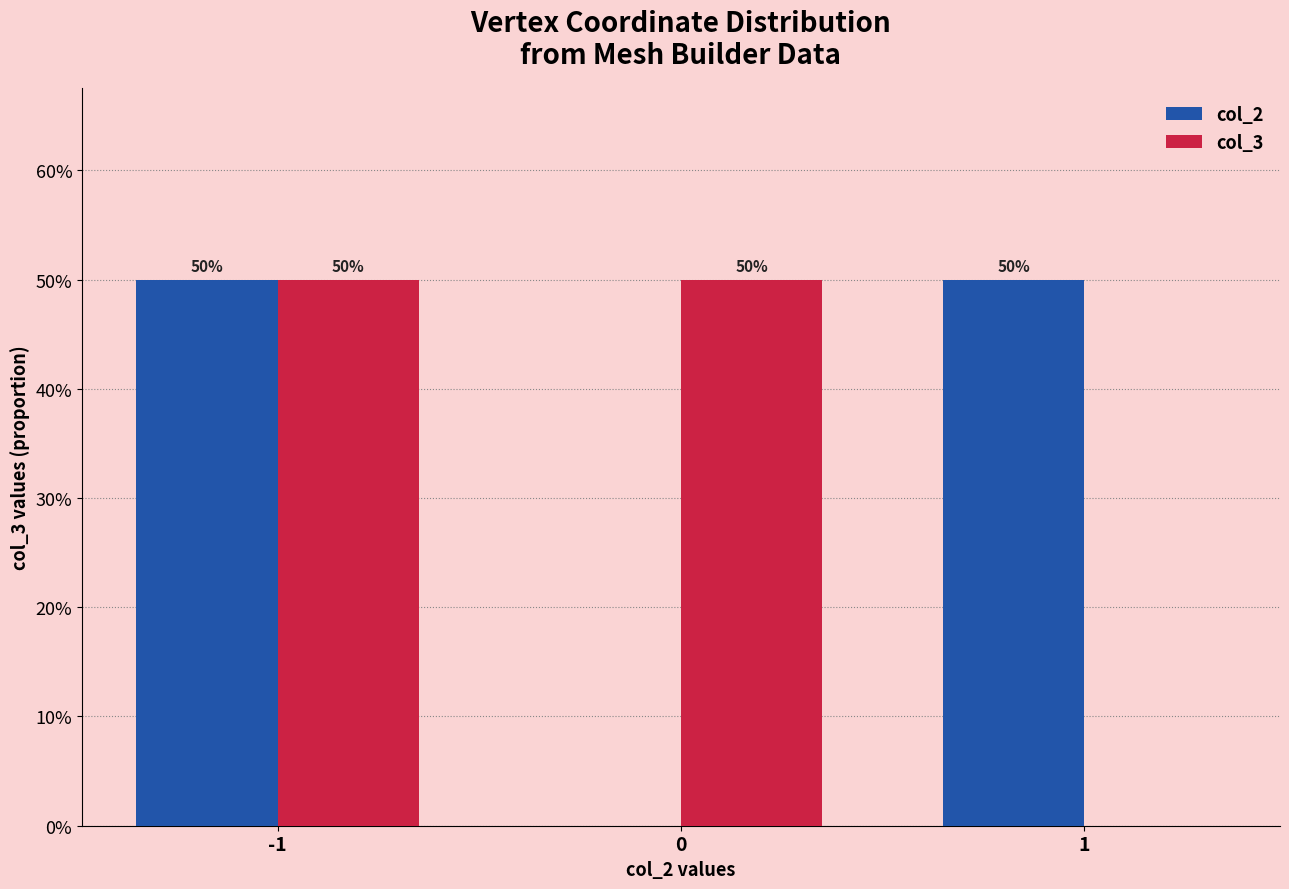

What is the difference between the maximum and minimum values in the col_3 series?

0.5